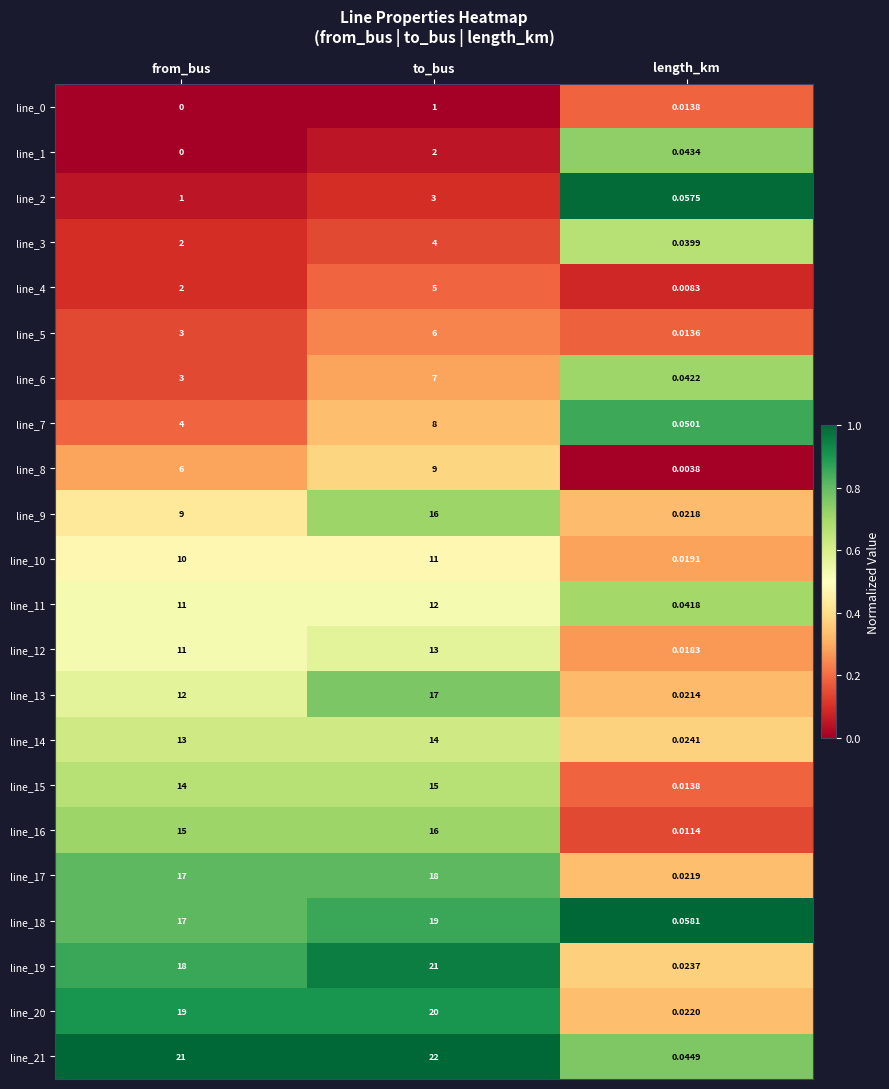

What is the difference between the highest and lowest values at from_bus?

21.0